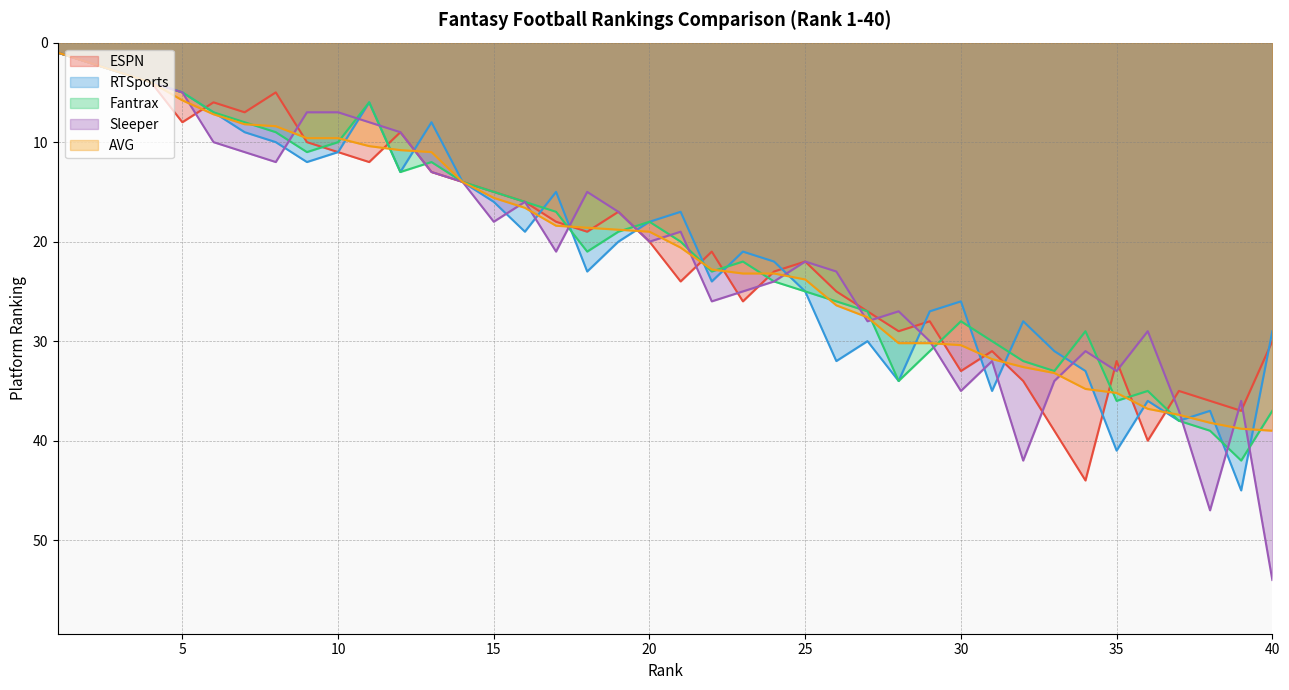

True or false: AVG and Fantrax cross at least once.

True